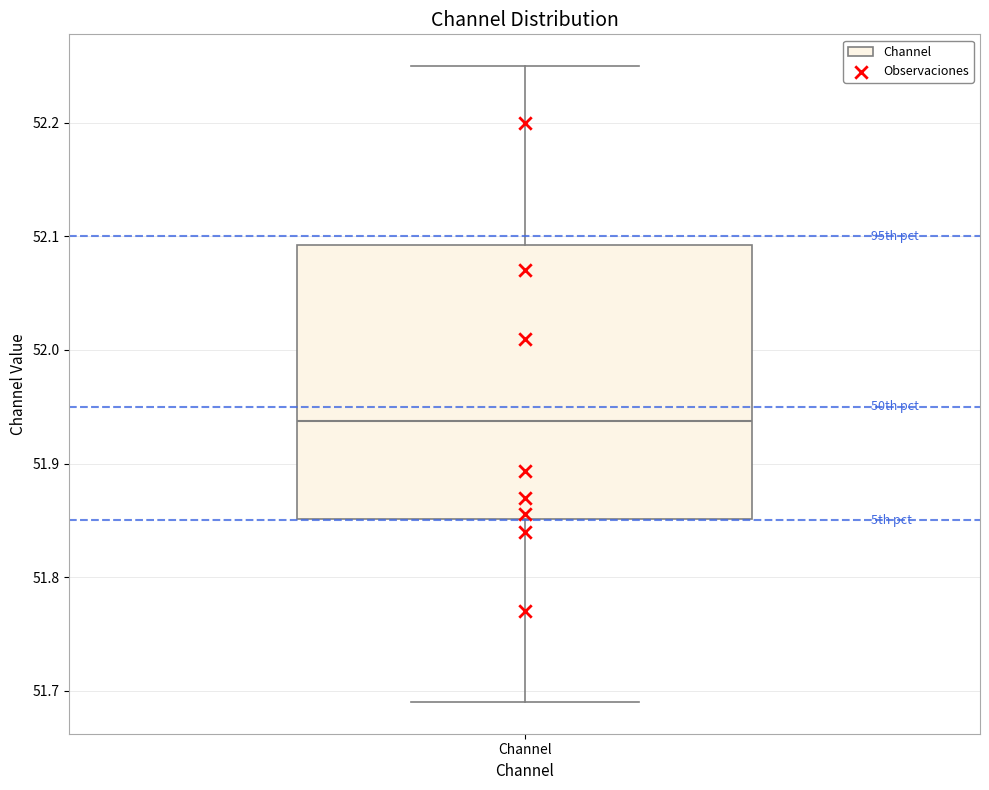

Where does the upper whisker of the box for Channel end on the y-axis? The values are not printed on the chart, so give them approximately, as read against the axis.

52.25